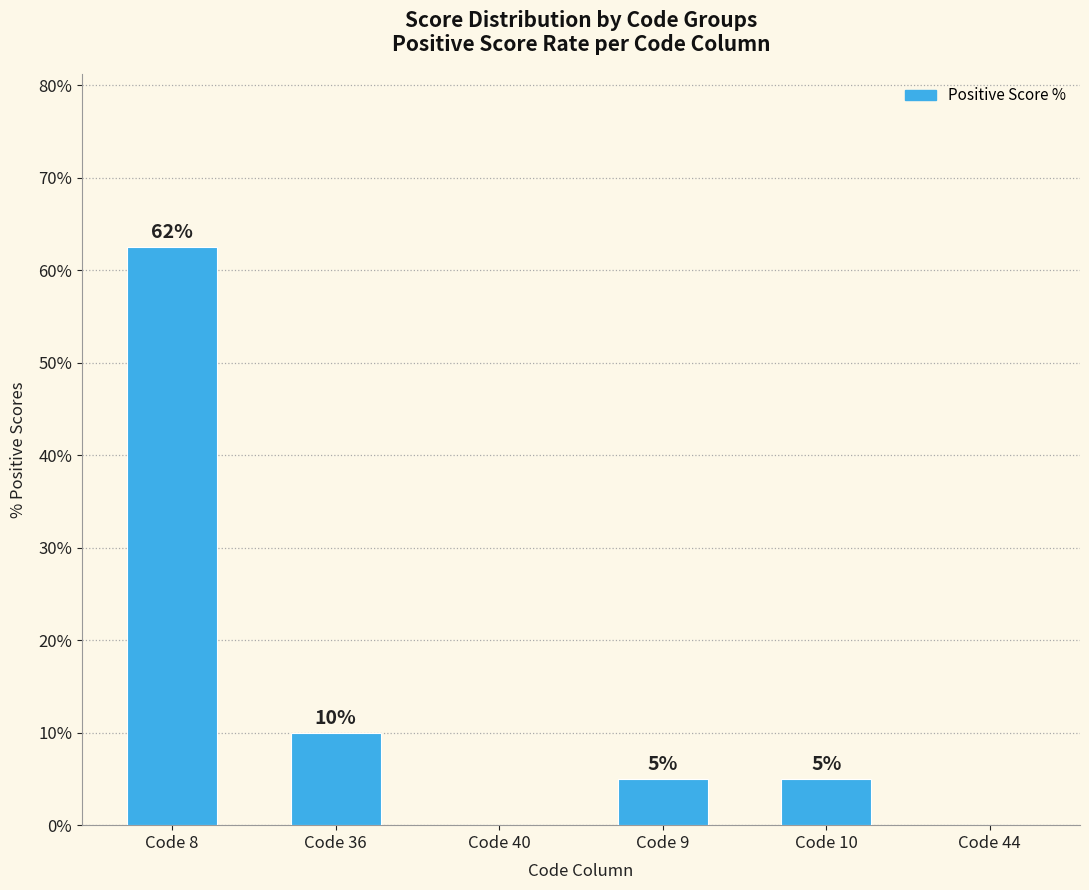

What is the sum of the values at Code 36 and Code 9?

15.0